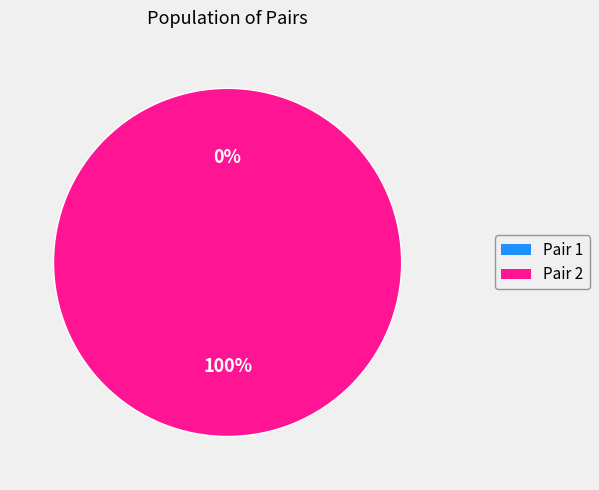

What portion of the pie excludes 1?

100.0%